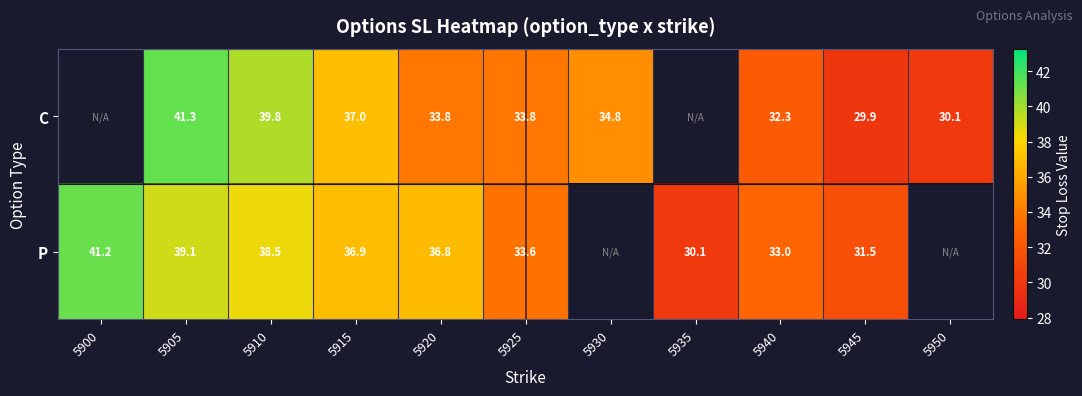

Rank the series at 5905 from highest to lowest value.

C, P